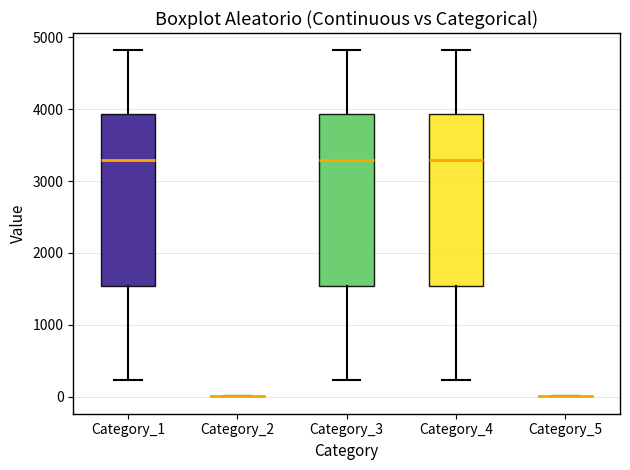

Reading left to right, transcribe this box plot: for each box, give where its median line is, the range the box spans, and where its two whiskers end, as read against the y-axis. The values are not printed on the chart, so give them approximately, as read against the axis.

Category_1: median 3300, box 1500 to 3900, whiskers 200 to 4800
Category_2: box collapsed to a line at 0, whiskers 0 to 0
Category_3: median 3300, box 1500 to 3900, whiskers 200 to 4800
Category_4: median 3300, box 1500 to 3900, whiskers 200 to 4800
Category_5: box collapsed to a line at 0, whiskers 0 to 0